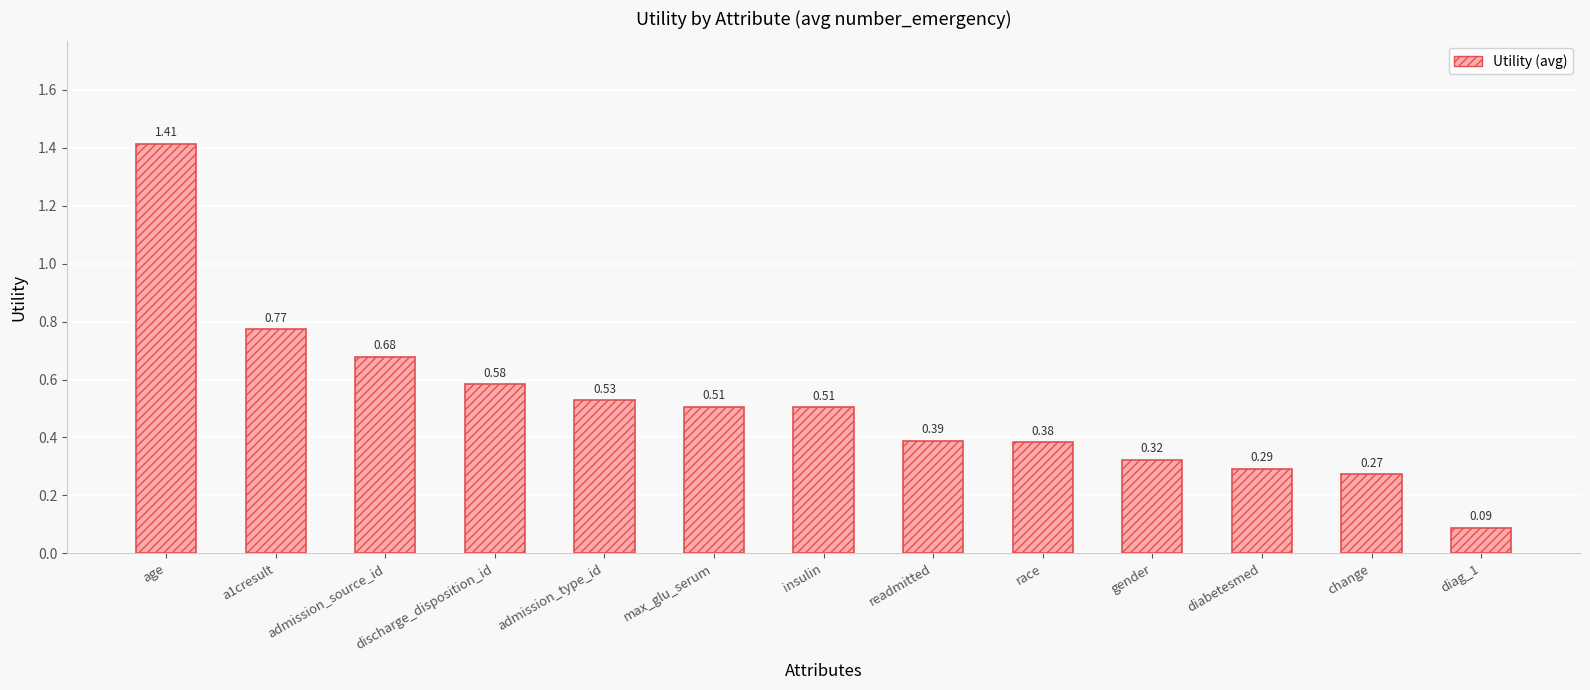

What is the sum of all values?

6.7